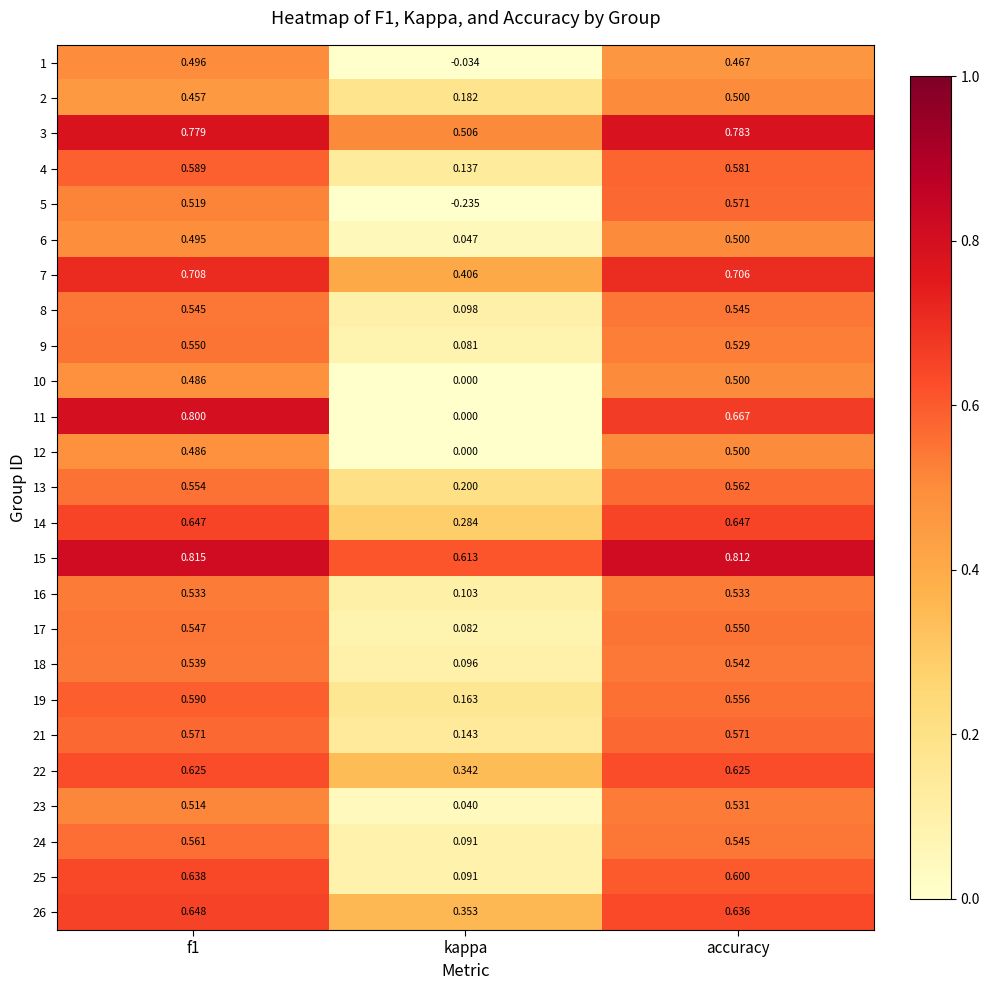

At which label is 17 closest to 0?

kappa